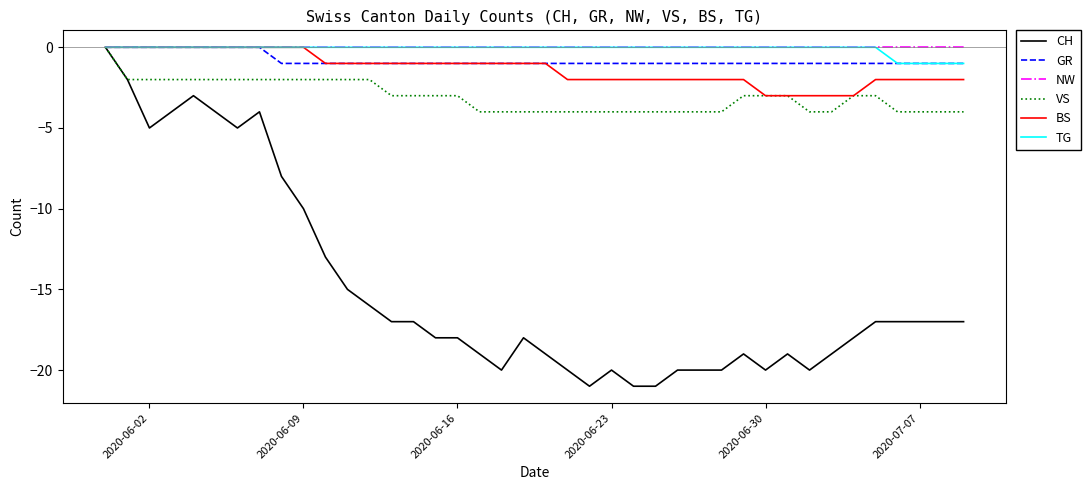

What are all the series names shown in the legend?

CH, GR, NW, VS, BS, TG